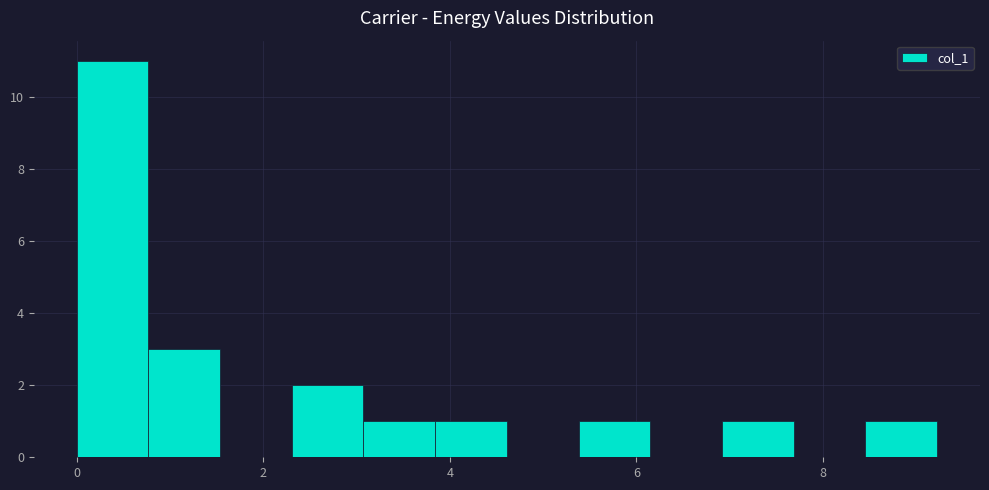

Read against the x-axis, roughly where is the centre of the tallest bar?

0.4